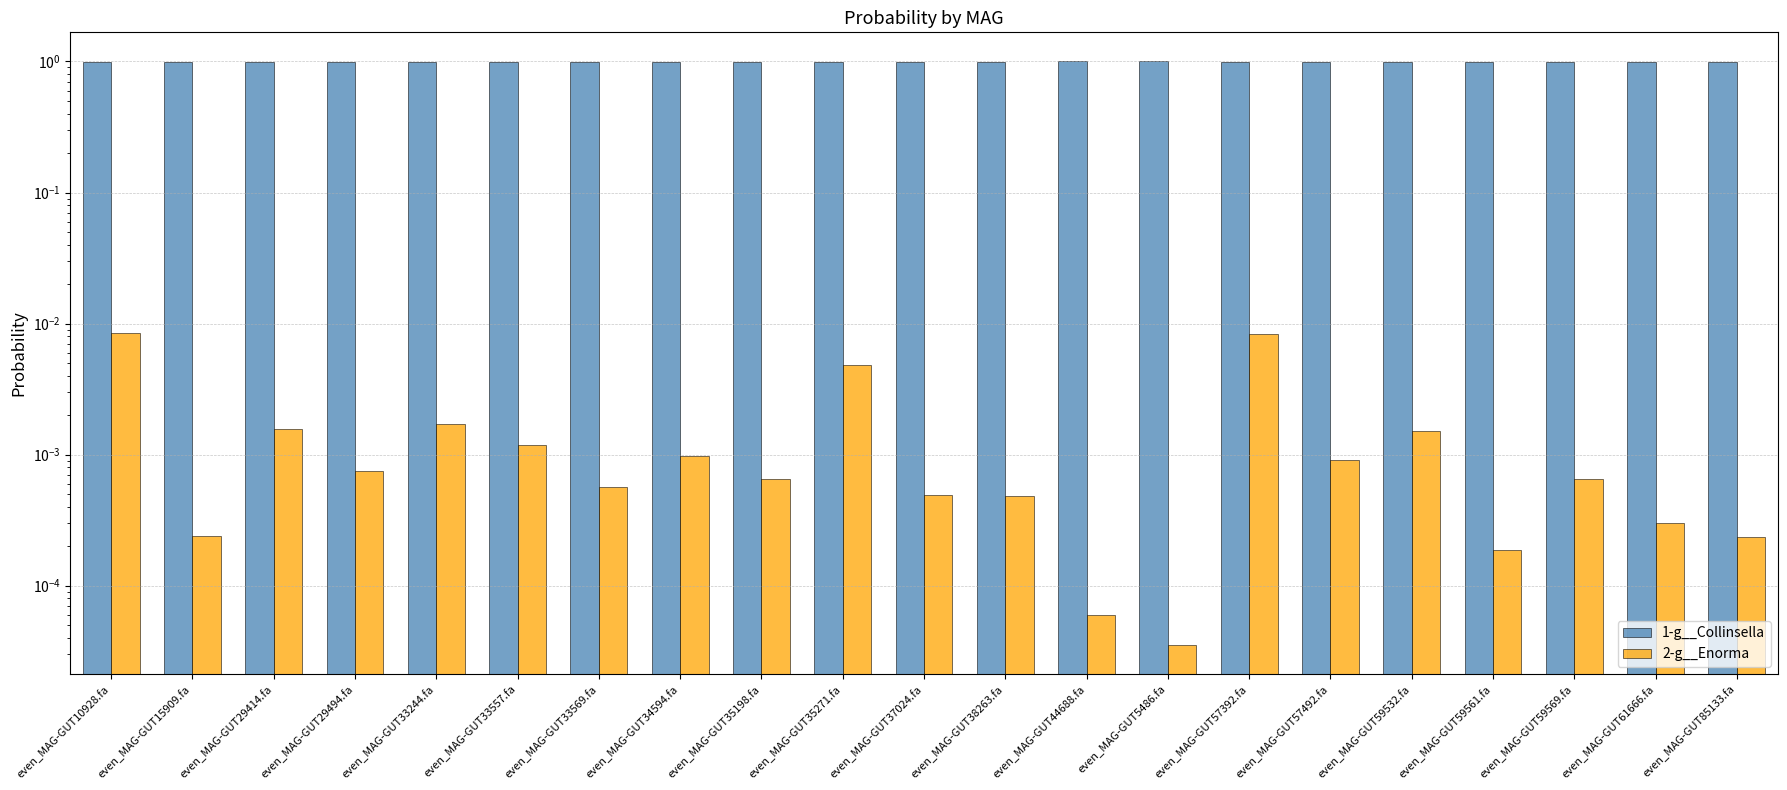

What is the value of the 1-g__Collinsella bar at the 19th from the left?

1.0